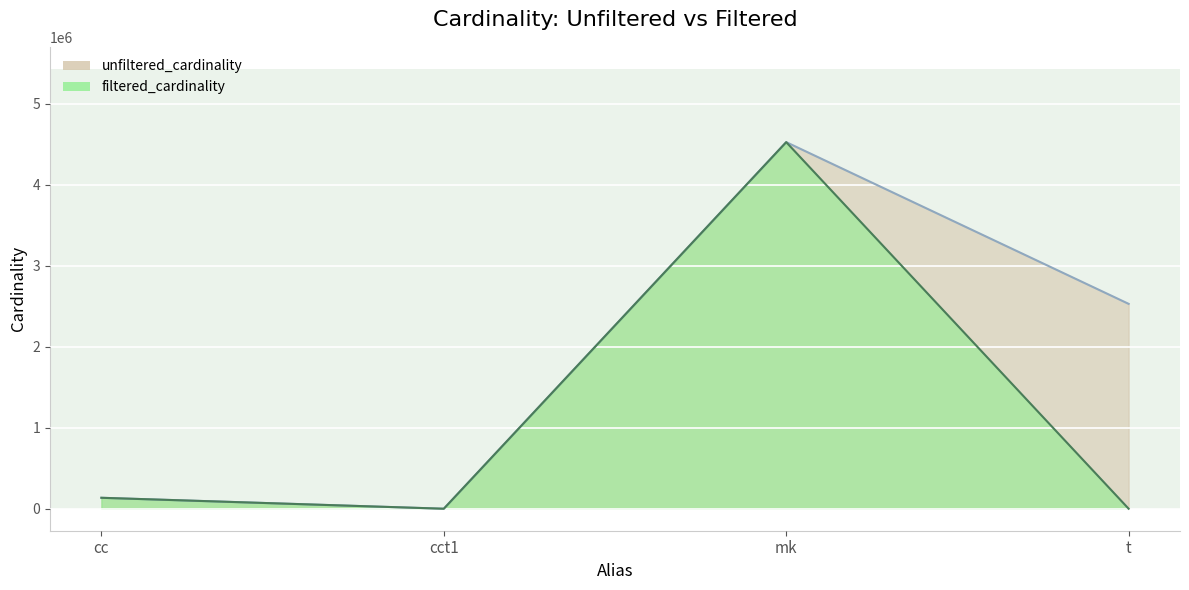

What is the label of the 2nd point from the left?

cct1